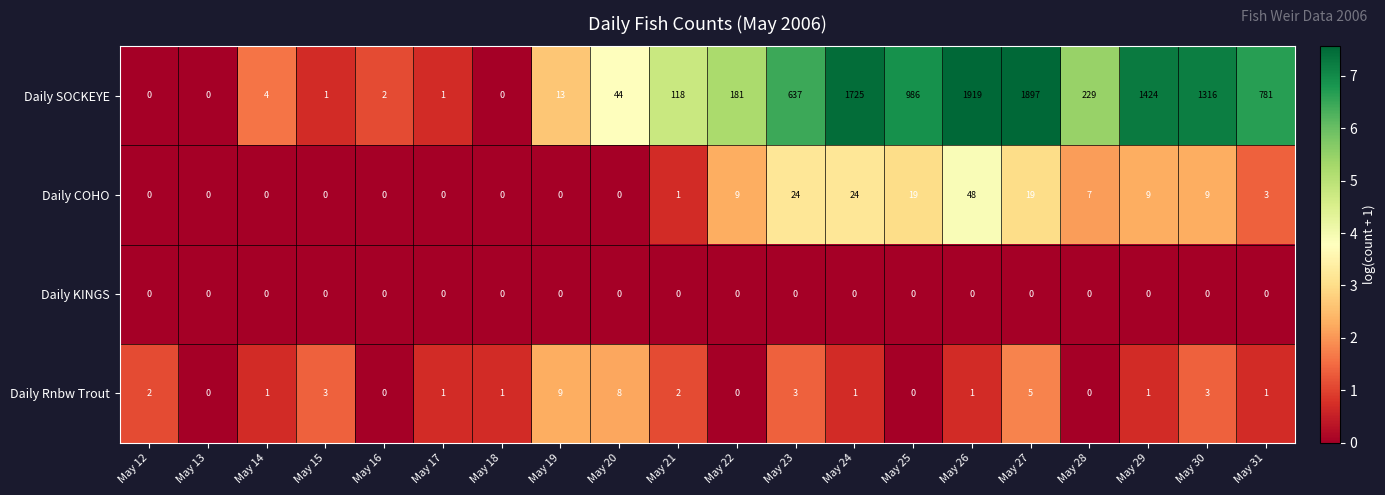

What is the difference between the maximum and second lowest values in the Daily SOCKEYE series?

1919